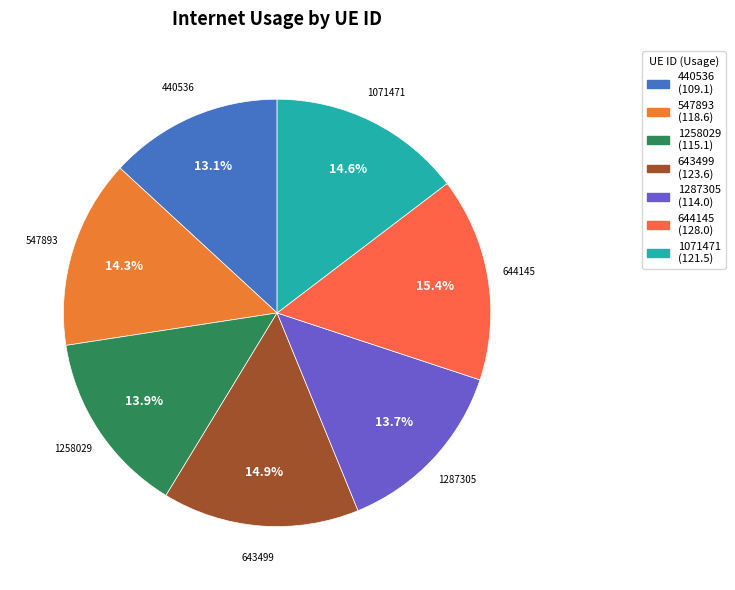

Is 644145 the majority of the pie?

No